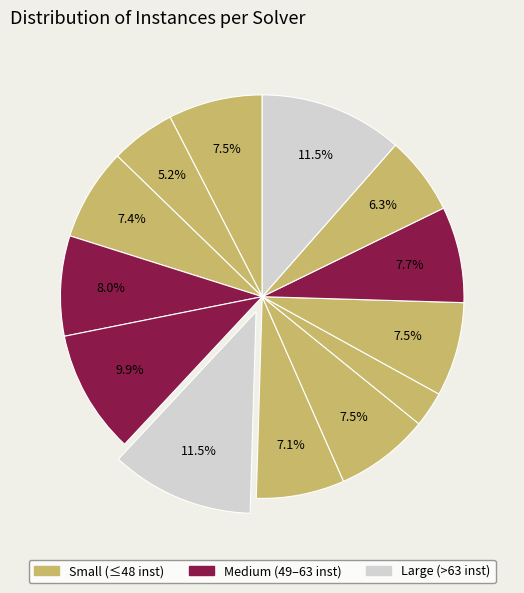

Rank the categories by value from highest to lowest.

Solver 5, Solver 12, Solver 4, Solver 3, Solver 10, Solver 0, Solver 7, Solver 9, Solver 2, Solver 6, Solver 11, Solver 1, Solver 8